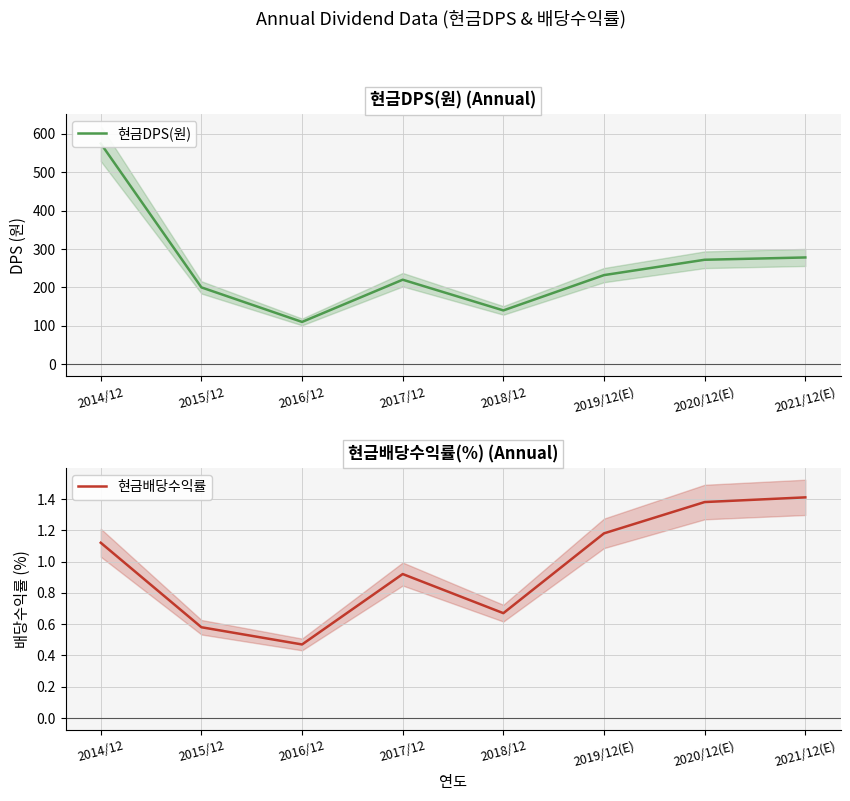

What position from the right is 2015/12?

7